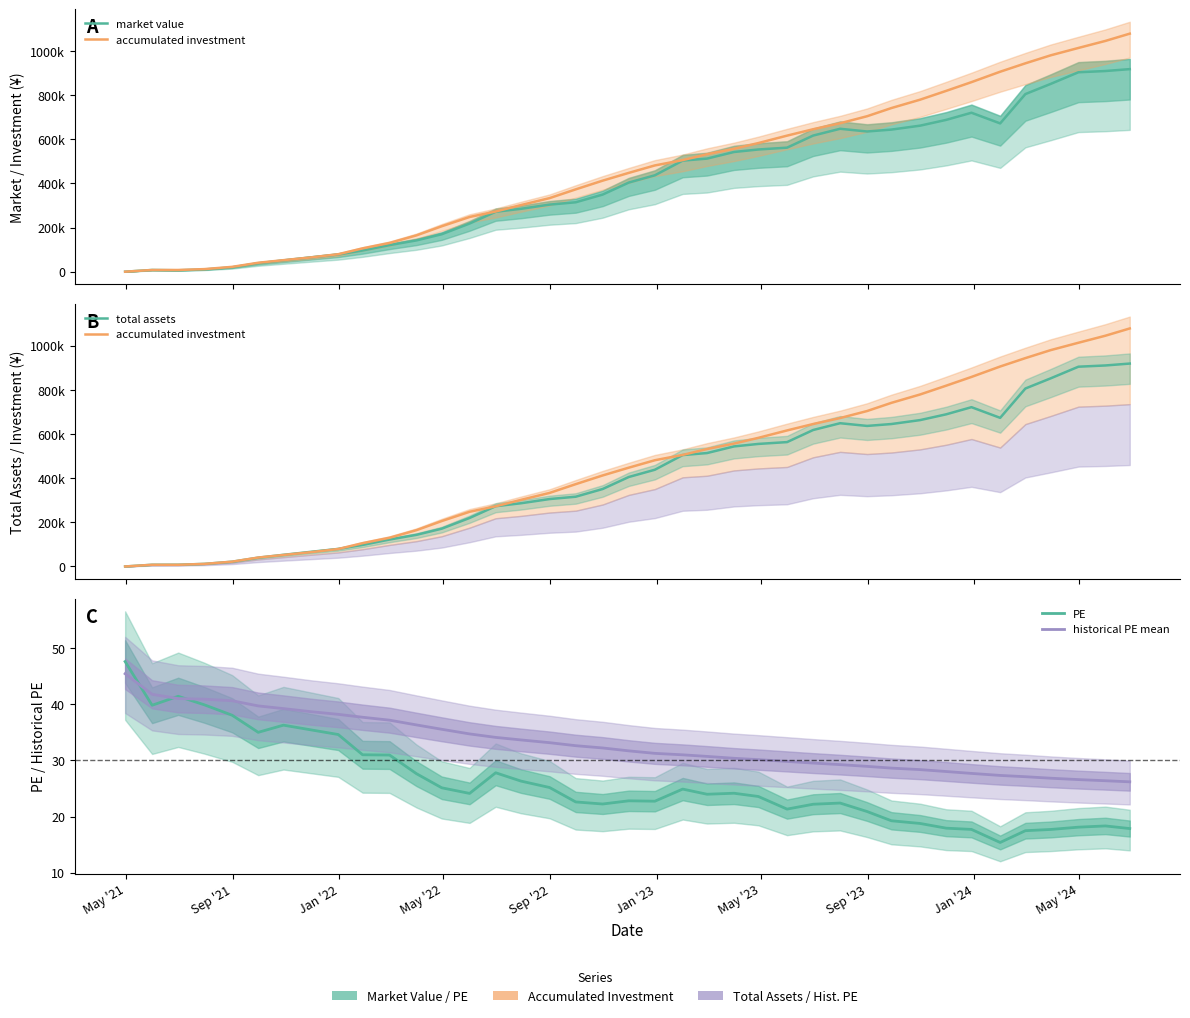

What is the label of the 4th point from the left?

May '22